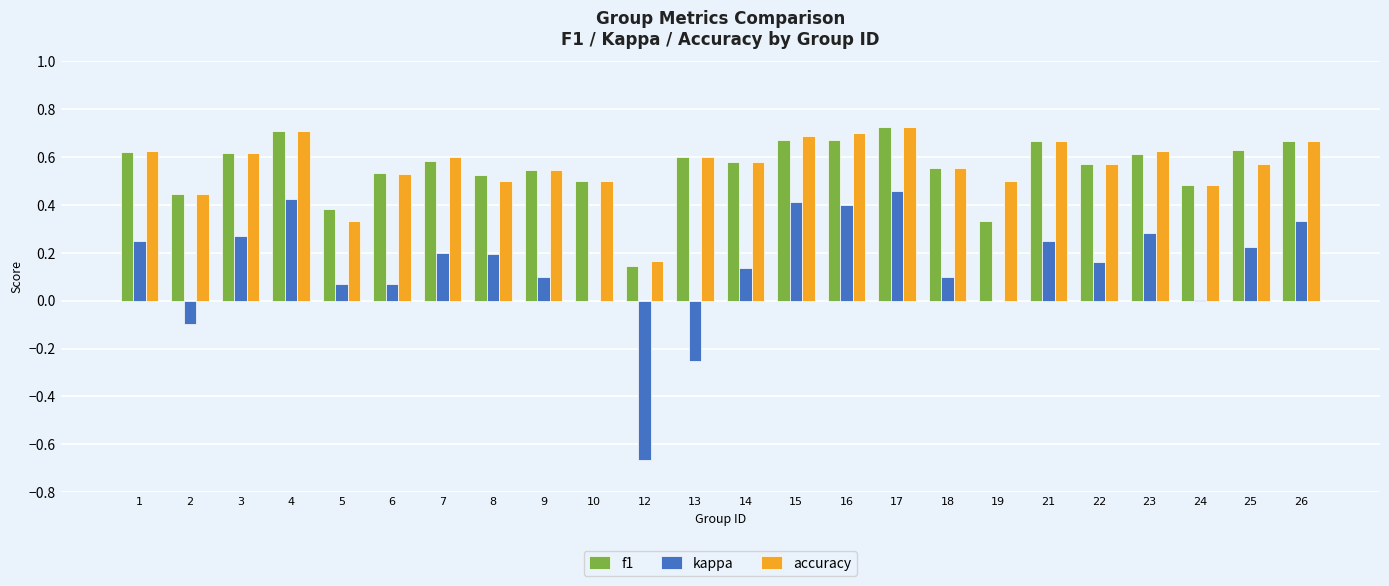

What is the sum of the accuracy values at 8 and 1?

1.1